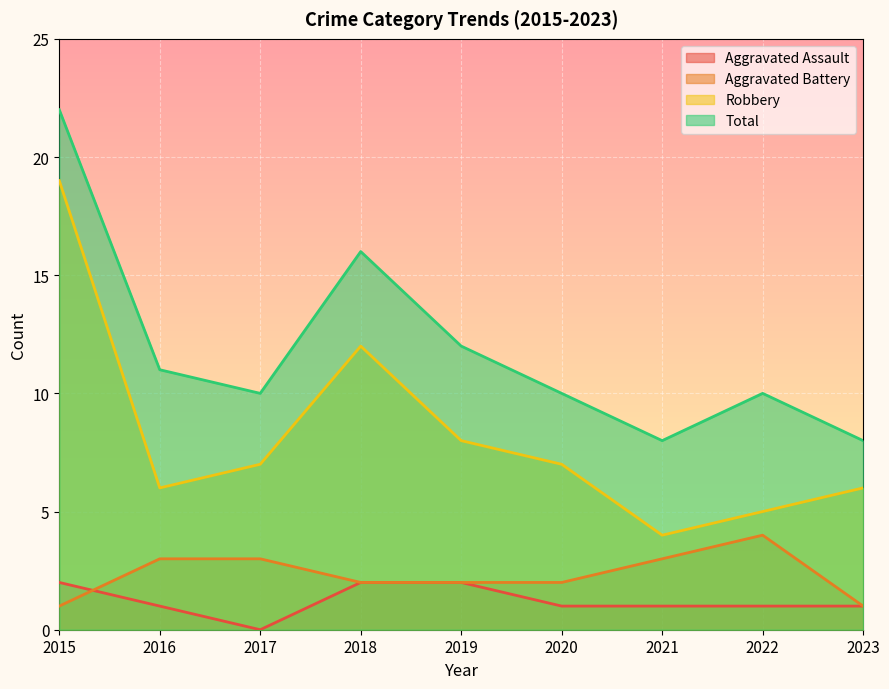

Does the chart display data point markers on the line(s)?

No